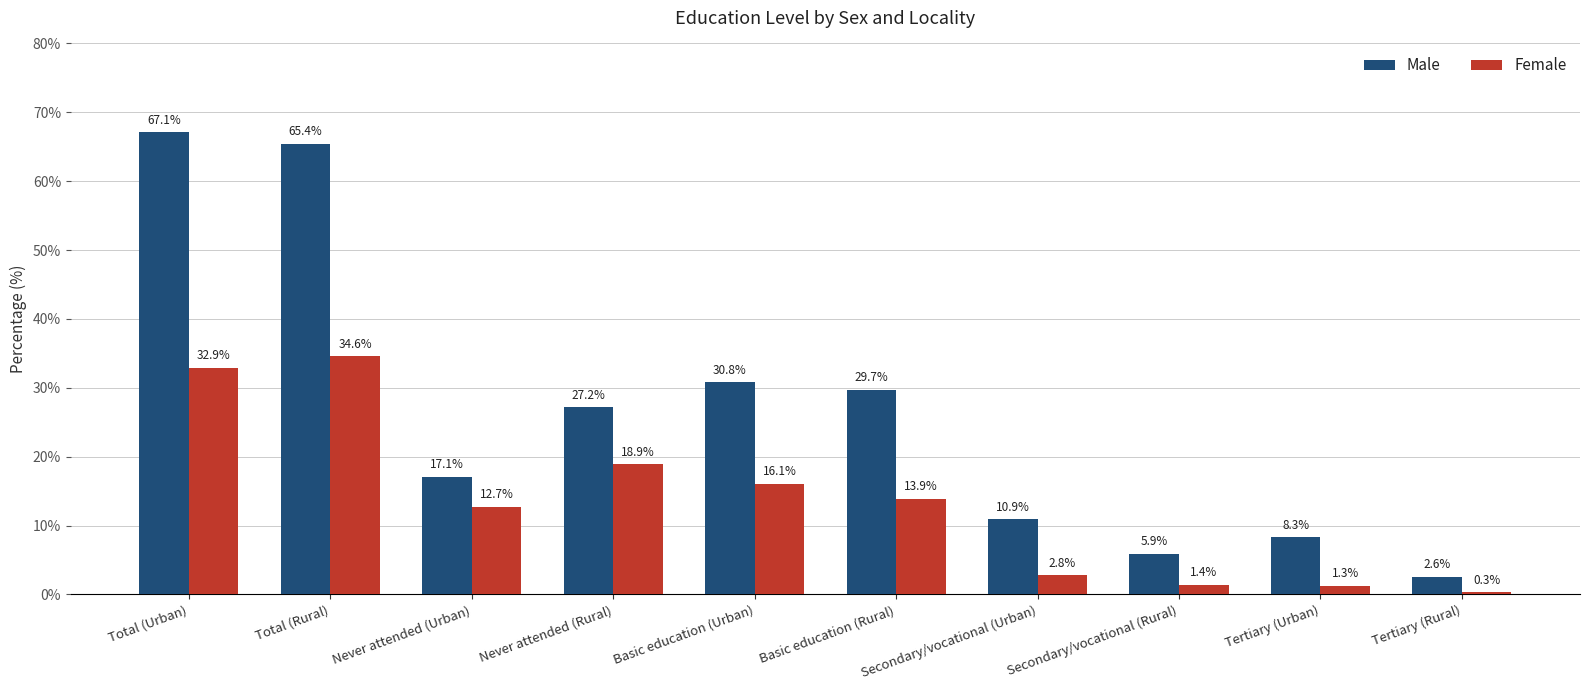

What is the difference between the highest and lowest values at Basic education (Urban)?

14.7